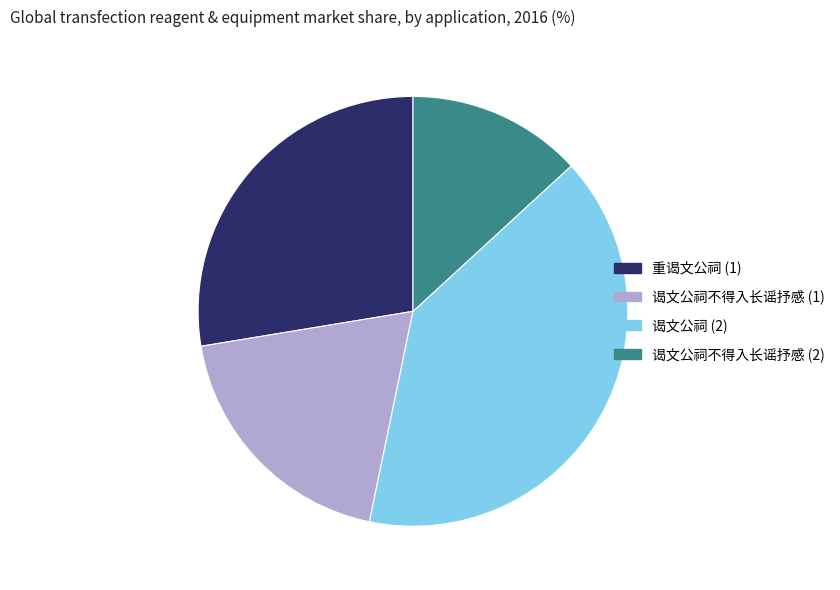

How many segments does this pie chart have?

4